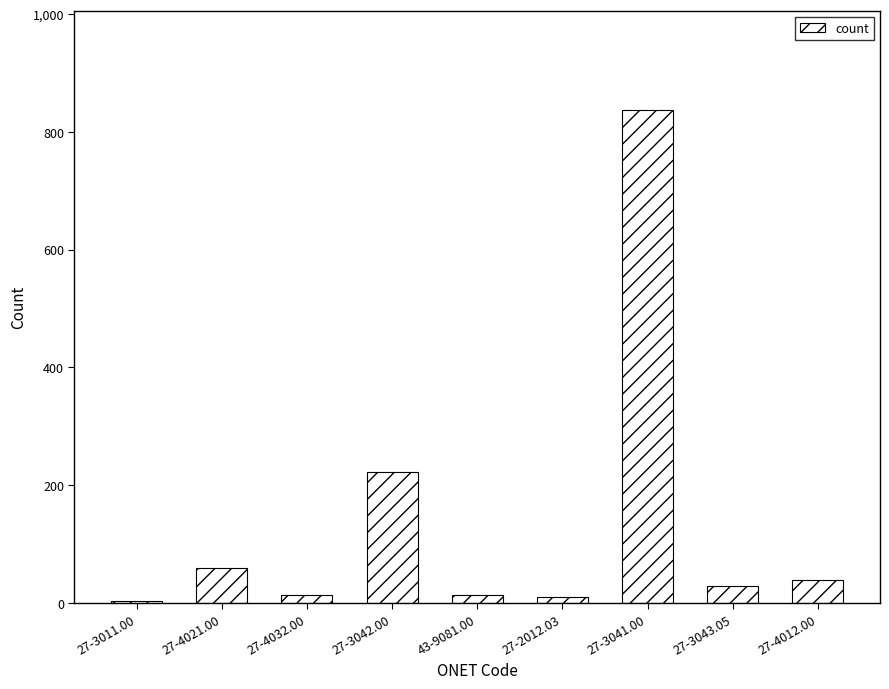

At which category does the chart reach its peak across all series?

27-3041.00